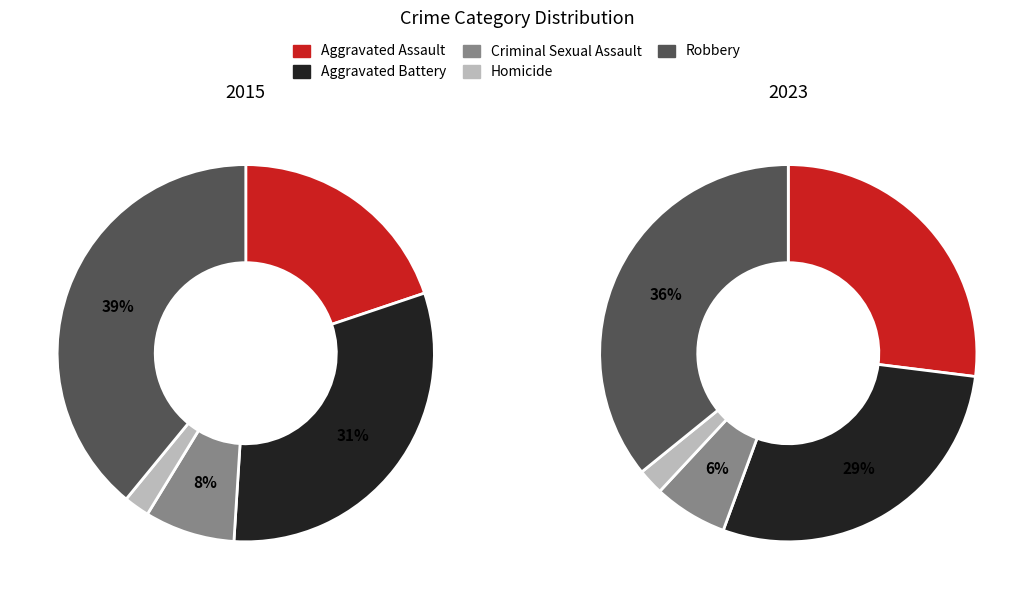

True or false: 7 accounts for 2% of the total.

False